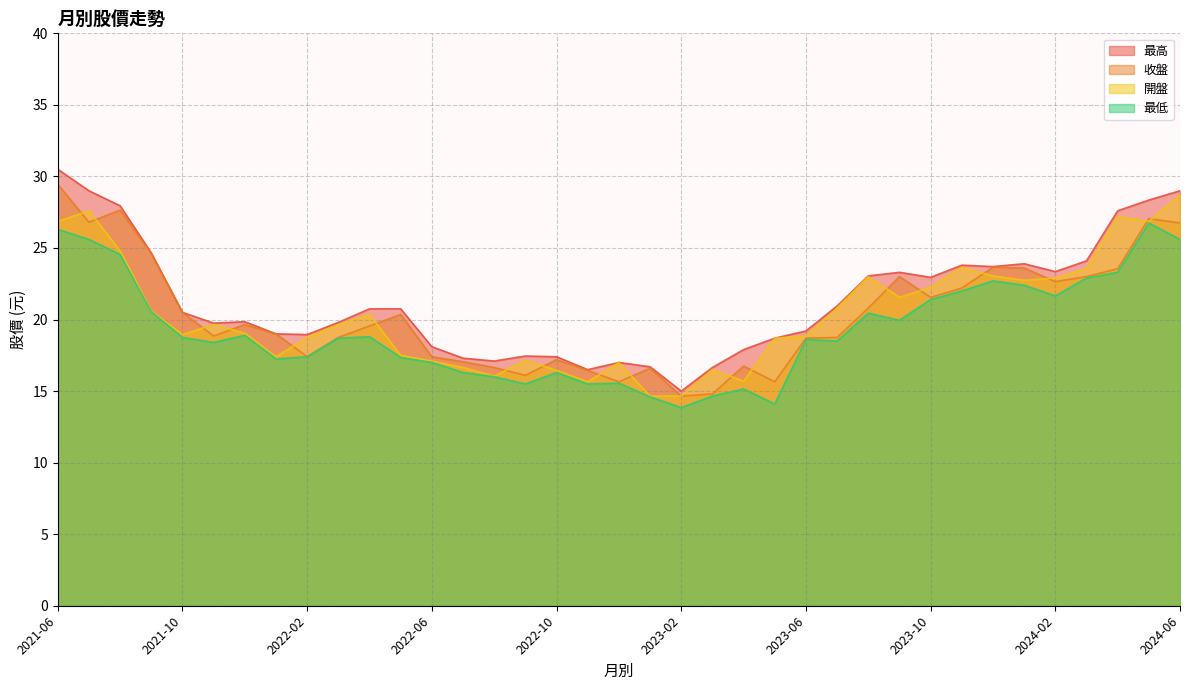

How many lines are shown in the chart?

4